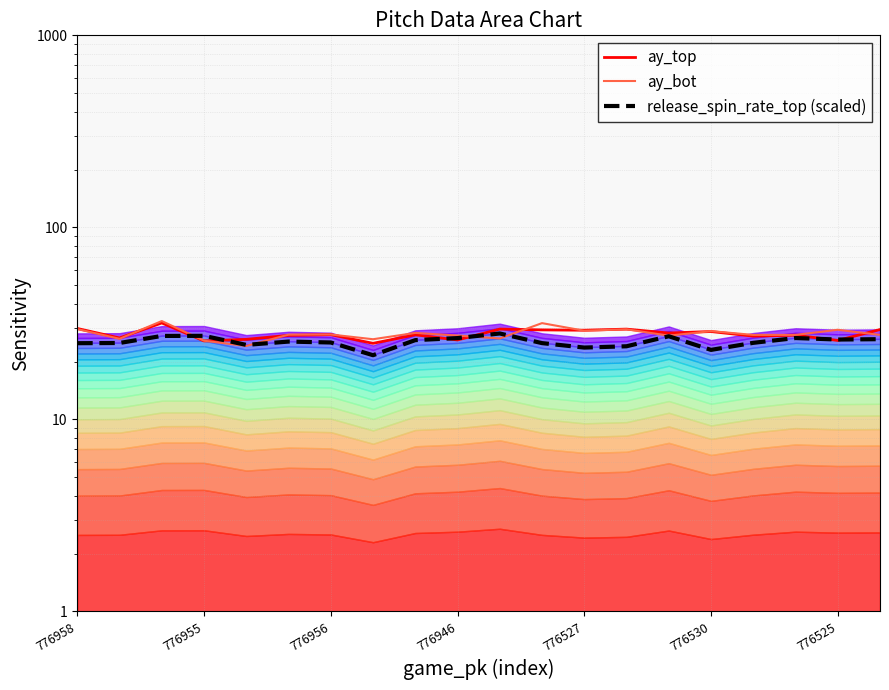

How many distinct data groups are displayed?

3